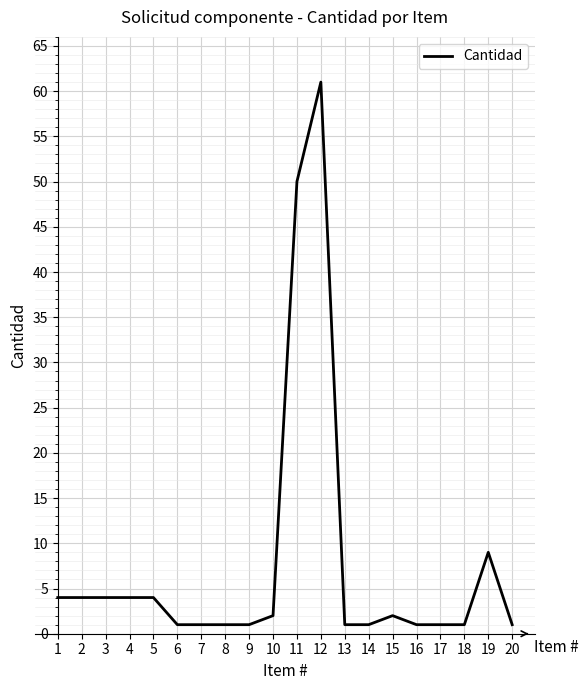

Is it true that the value at 3 is 4?

True